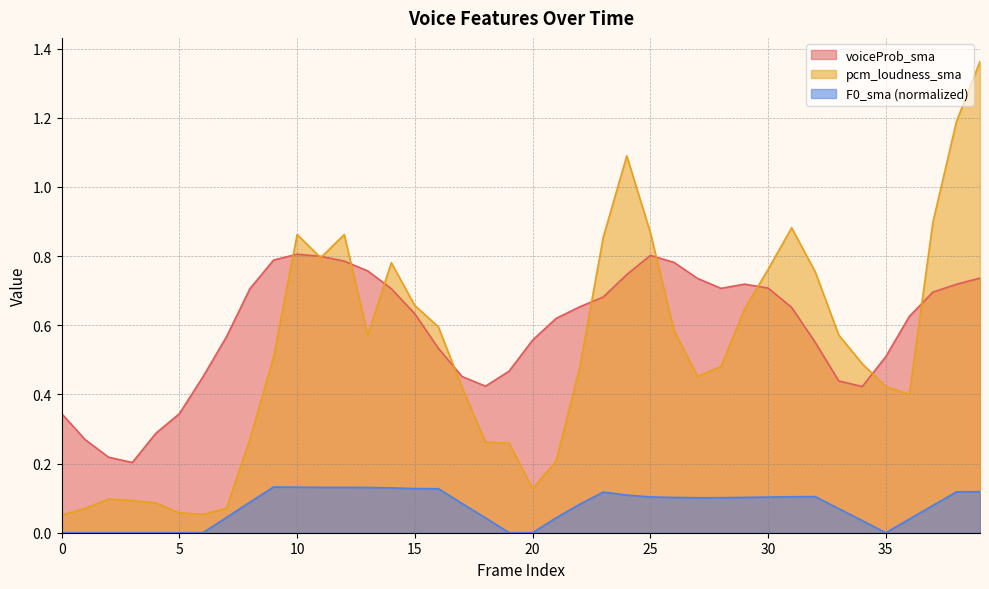

What is the sum of all voiceProb_sma values?

23.6